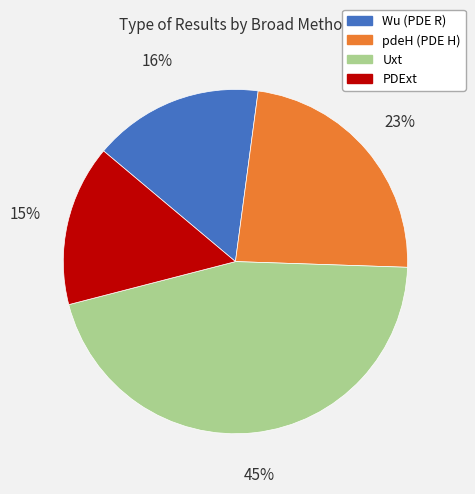

Does pdeH (PDE H) represent more than half of the total?

No